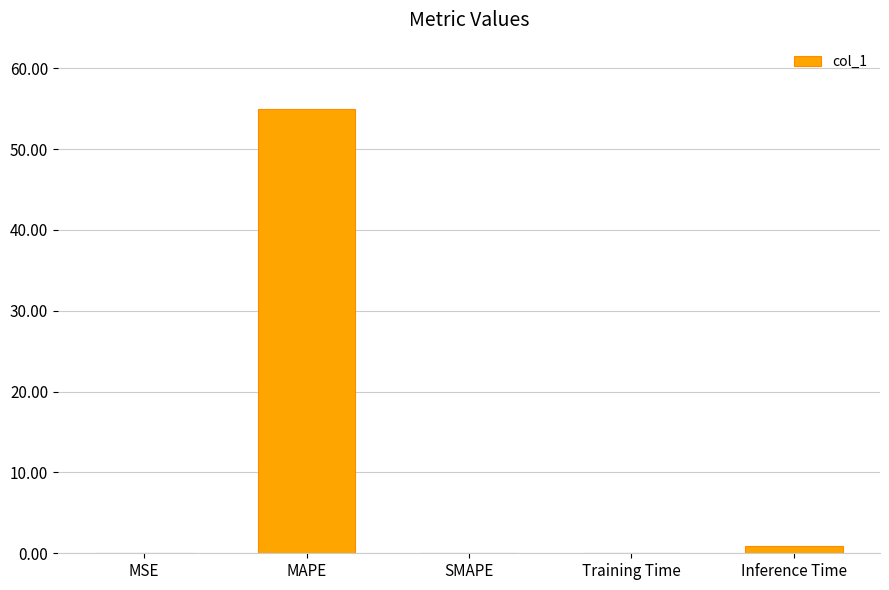

What is the sum of all values?

56.0